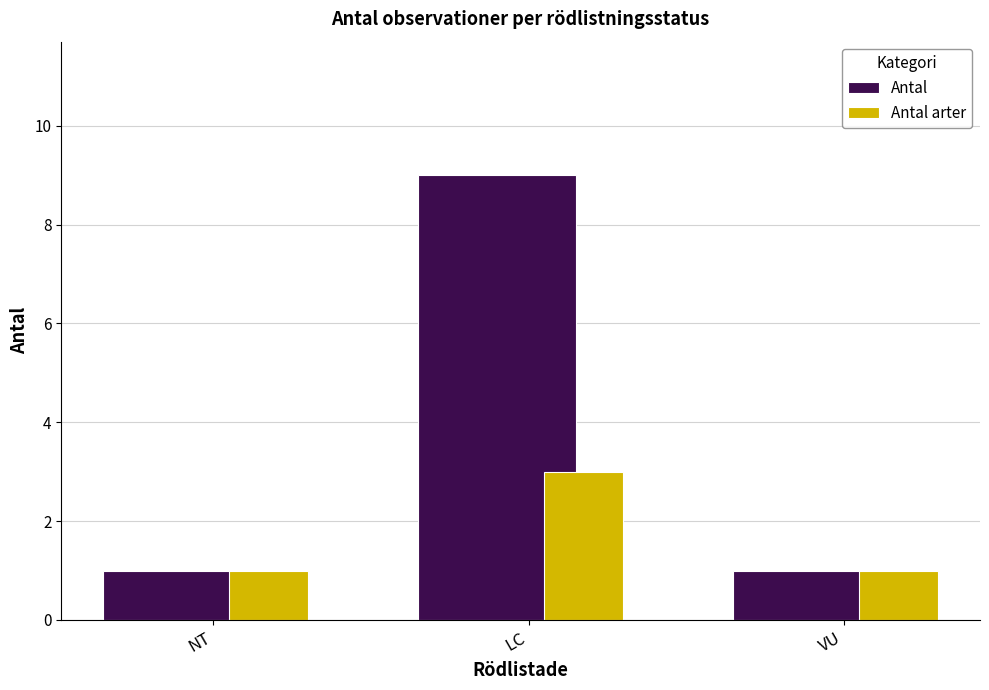

List the series in order of their overall mean, lowest first.

Antal arter, Antal